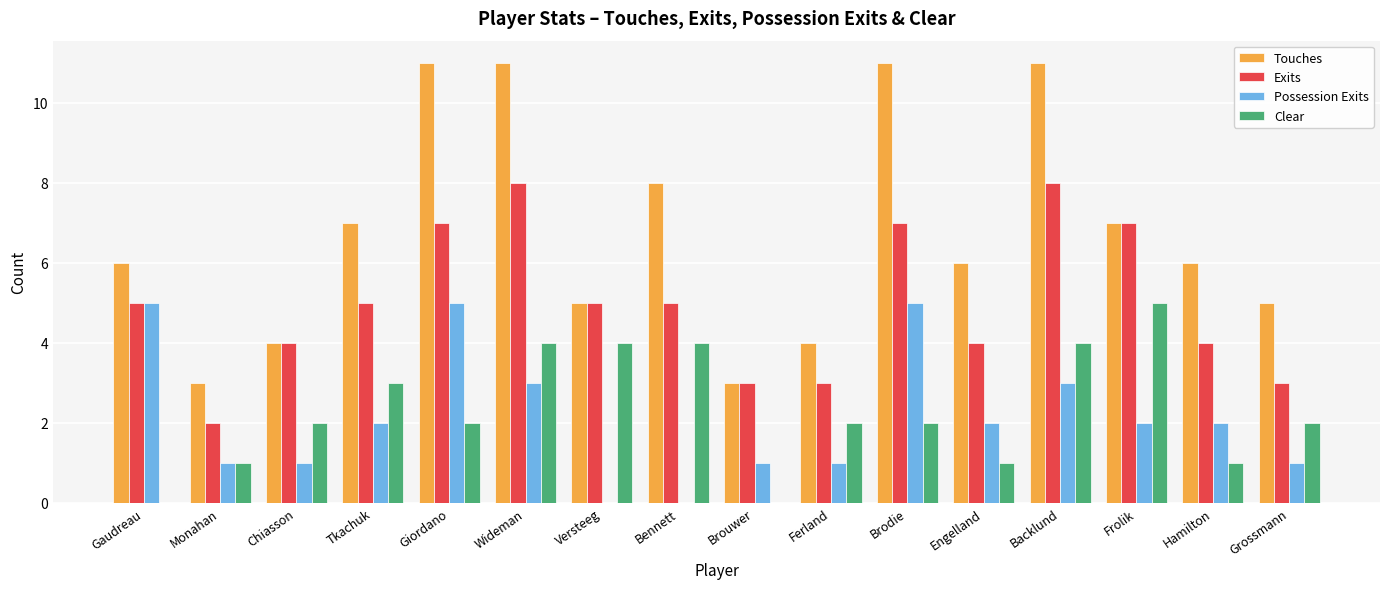

Is it true that Clear equals 1 at Frolik?

False